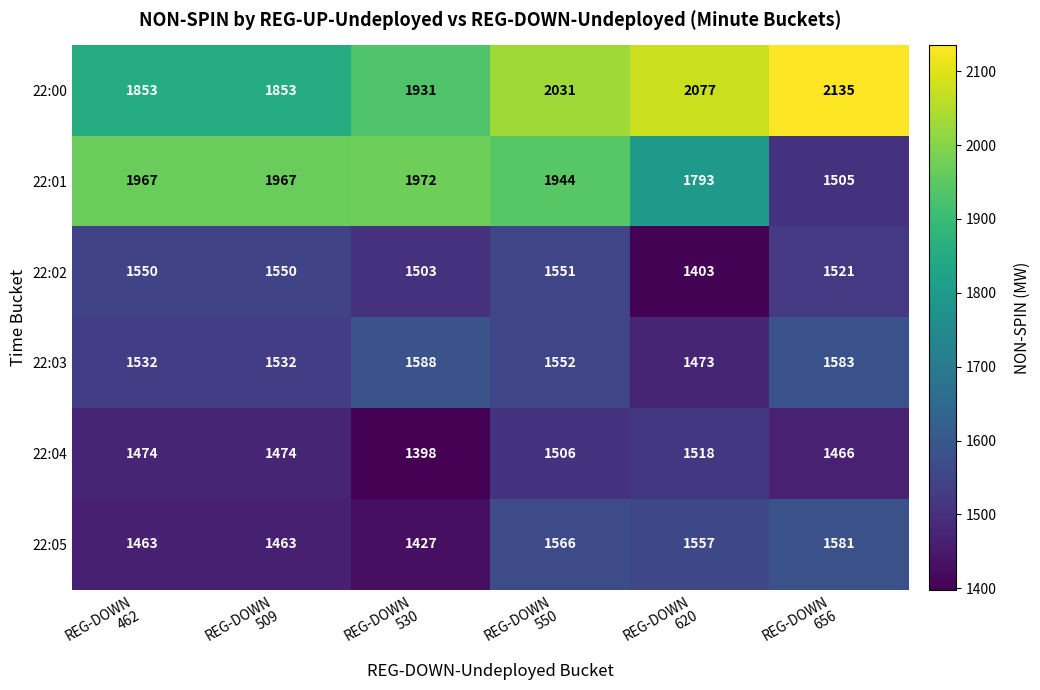

What is the minimum value shown in the chart?

1398